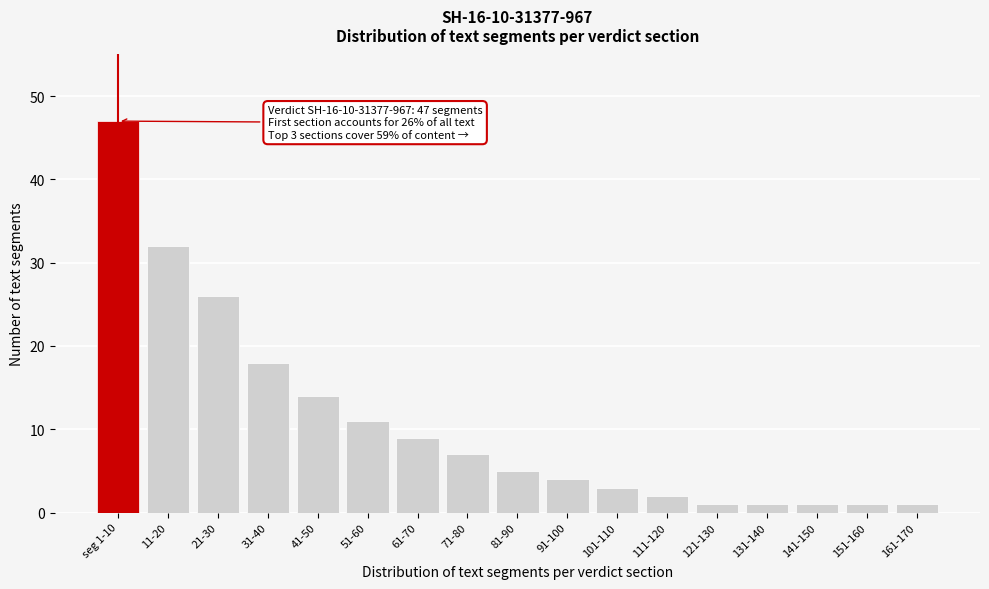

Reading left to right, extract all data points from this chart.

seg 1-10=47	11-20=32	21-30=26	31-40=18	41-50=14	51-60=11	61-70=9	71-80=7	81-90=5	91-100=4	101-110=3	111-120=2	121-130=1	131-140=1	141-150=1	151-160=1	161-170=1